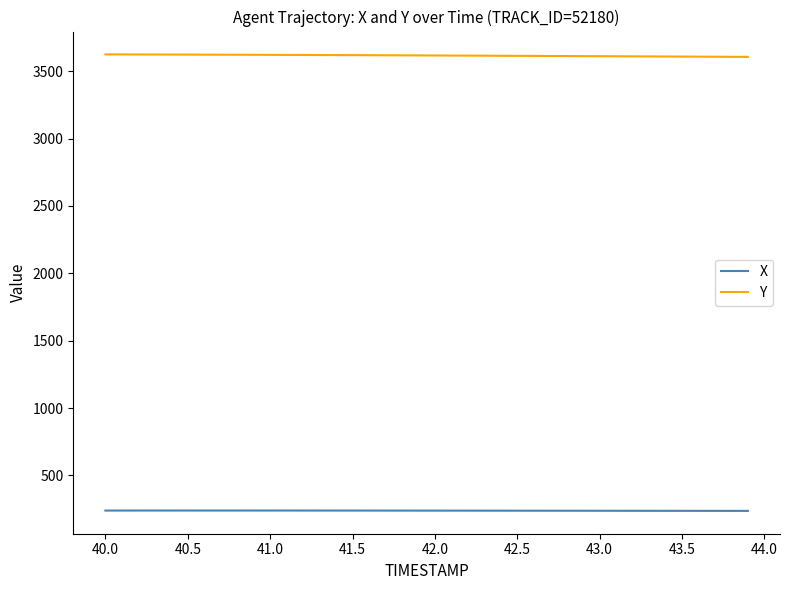

True or false: Y and X intersect in this chart.

False